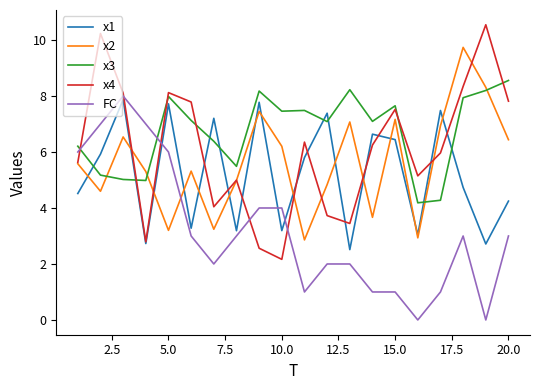

Which series has the largest total across all categories?

x3